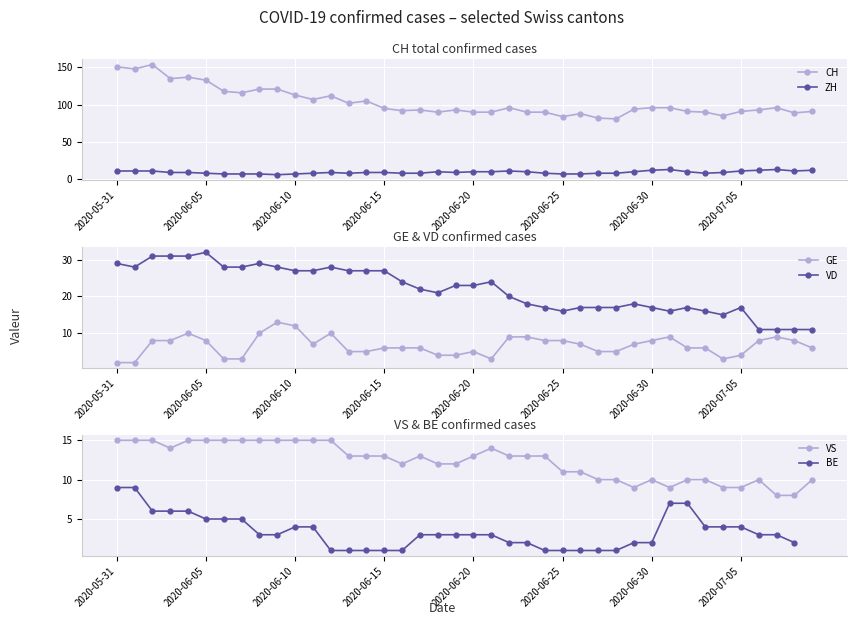

At how many categories does at least one series exceed 71?

40